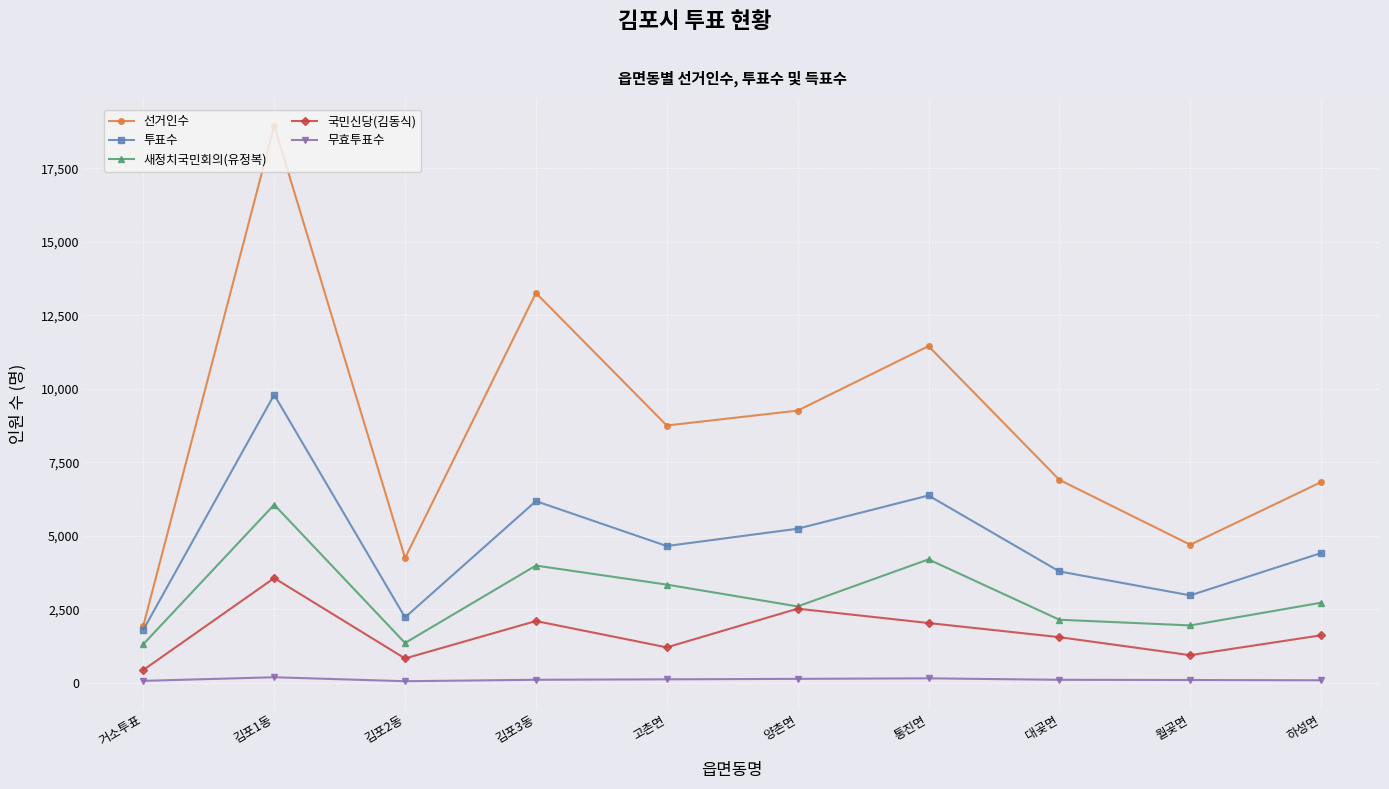

At which label does 선거인수 reach its minimum?

거소투표